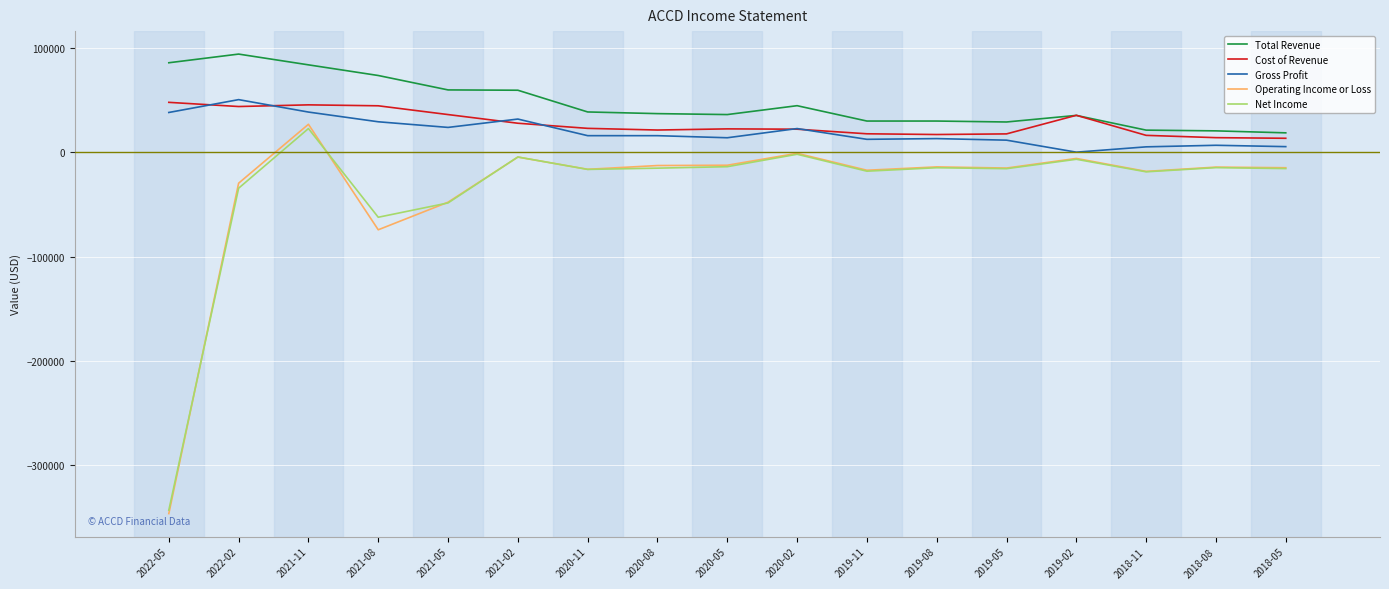

What is the maximum value for Net Income?

22500